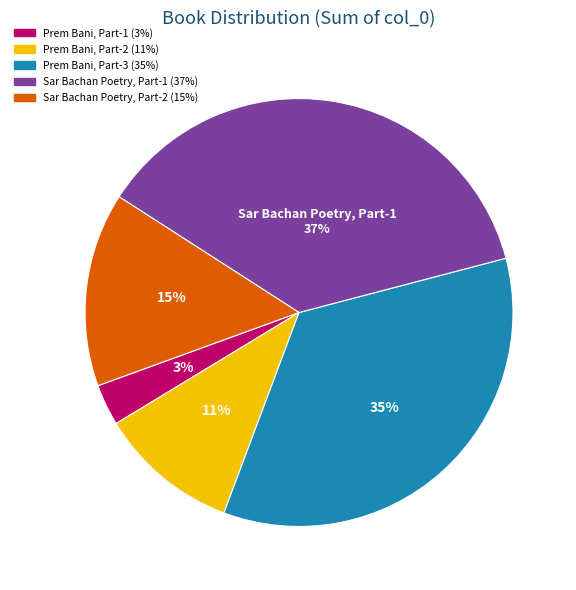

To the nearest percent, what is the difference between the largest and smallest slice percentages?

34%